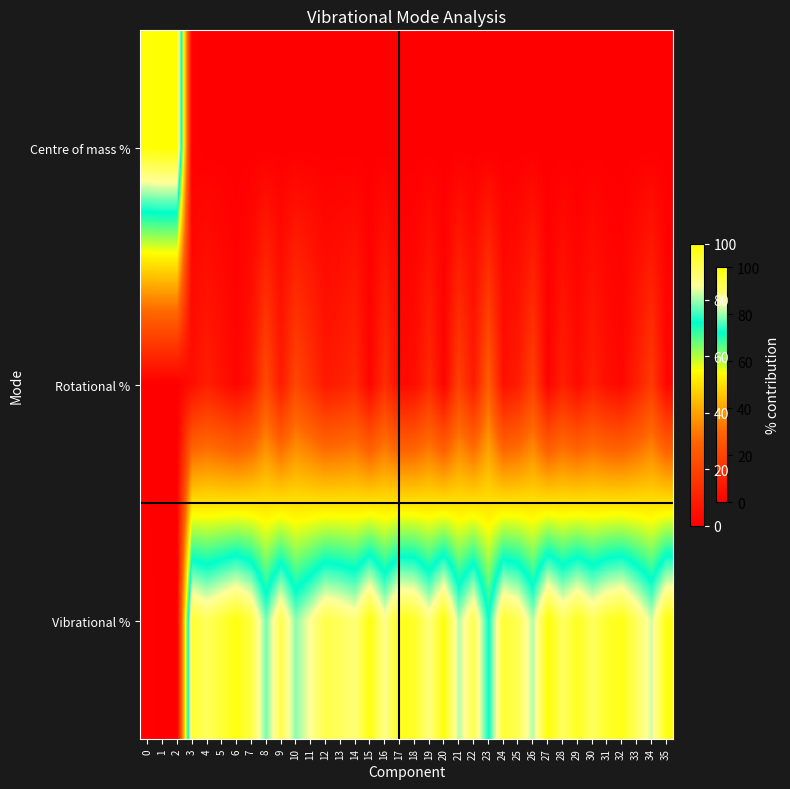

Which category has the highest value across all series?

1